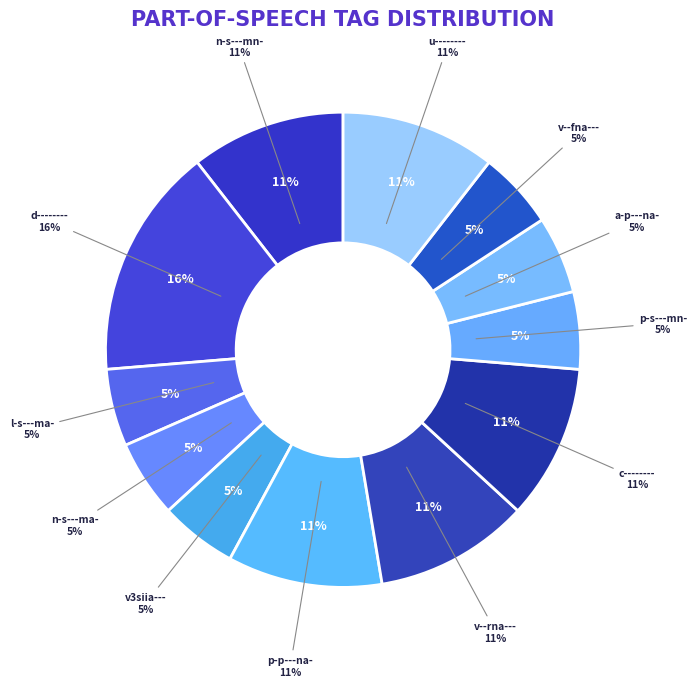

What percentage is the n-s---ma- slice, to the nearest percent?

5%